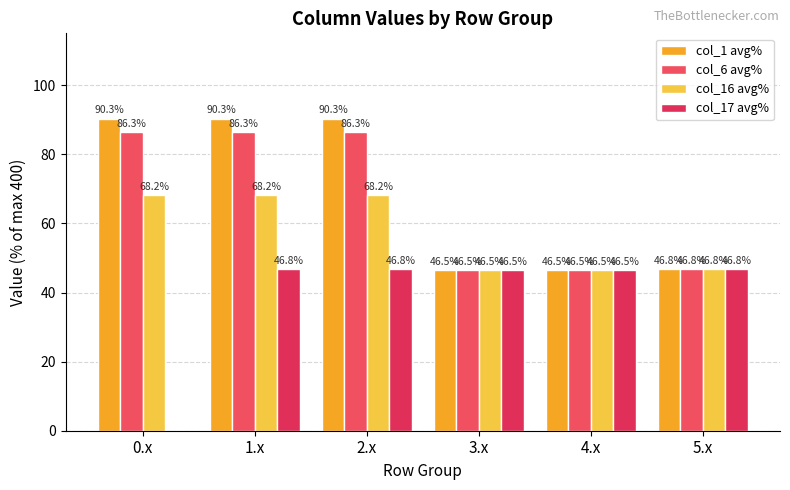

How many data points in col_17 avg% are above 46?

5